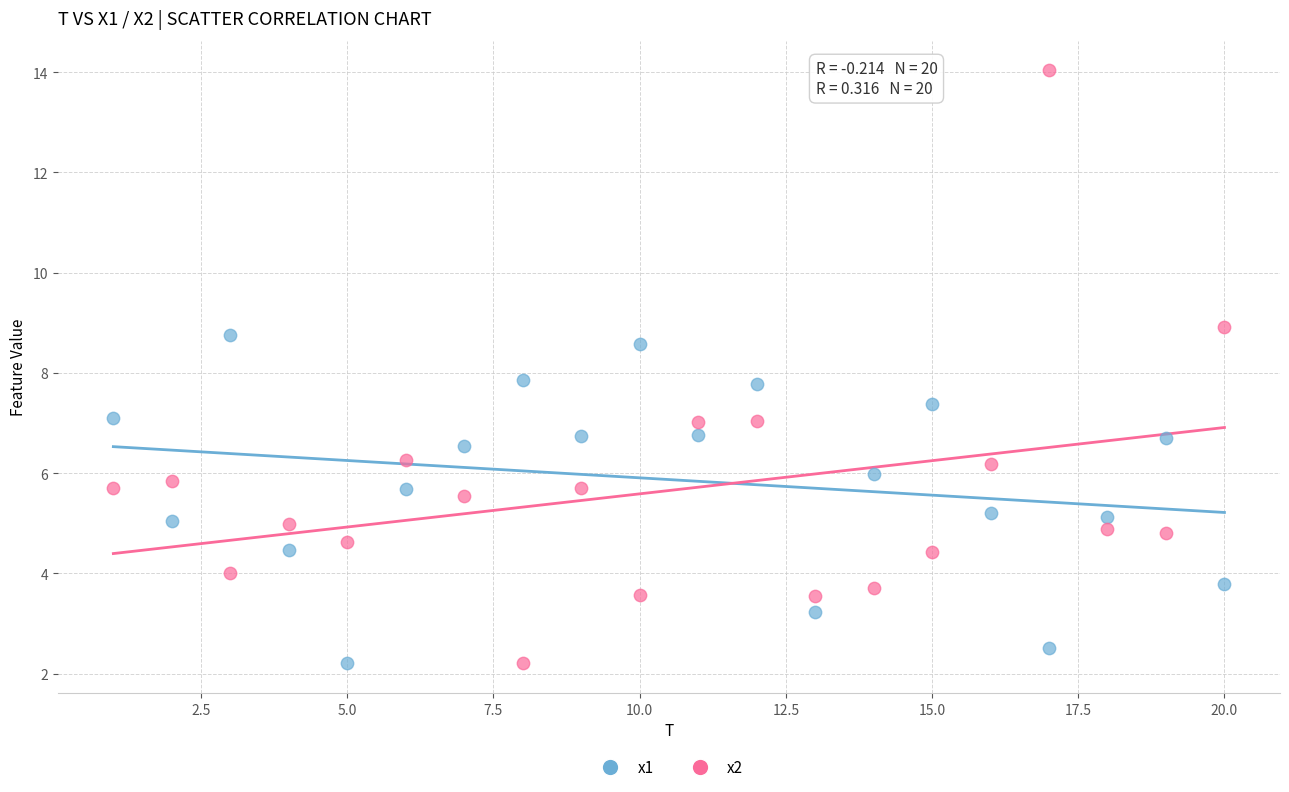

What is the X range (max minus min) for the scatter plot?

19.0